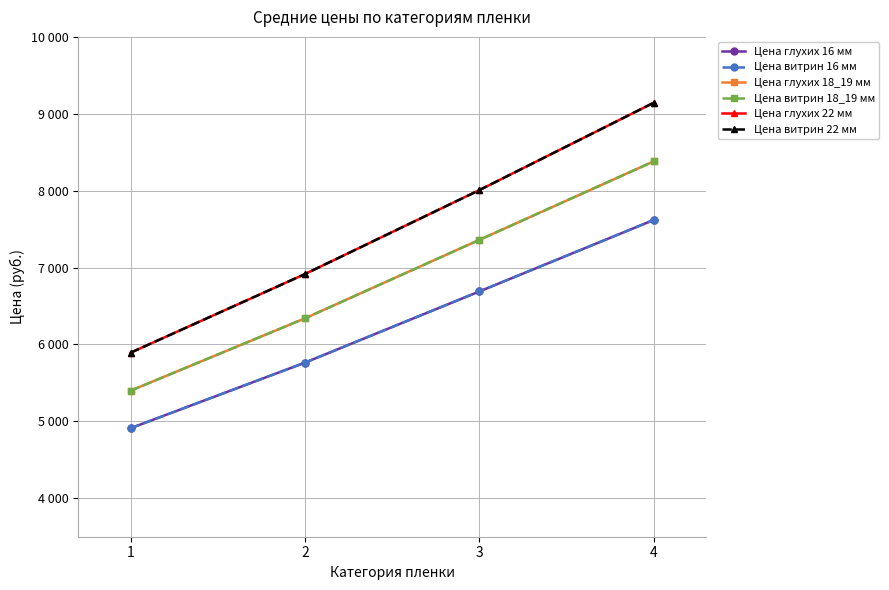

Is this an area chart (filled region under the line)?

No